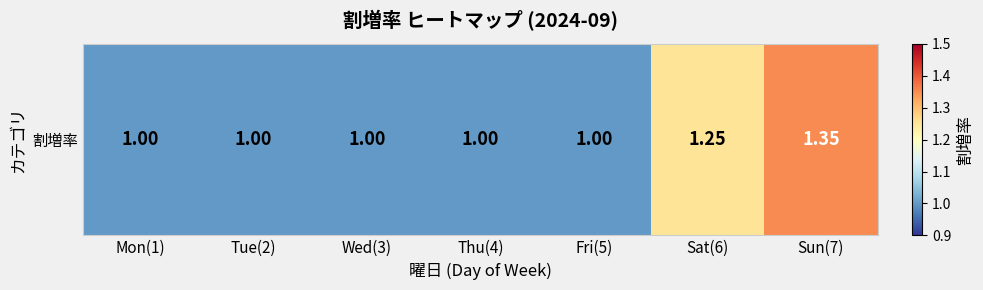

Reading left to right, list all the values displayed in this chart.

Mon(1)=1.0	Tue(2)=1.0	Wed(3)=1.0	Thu(4)=1.0	Fri(5)=1.0	Sat(6)=1.2	Sun(7)=1.4